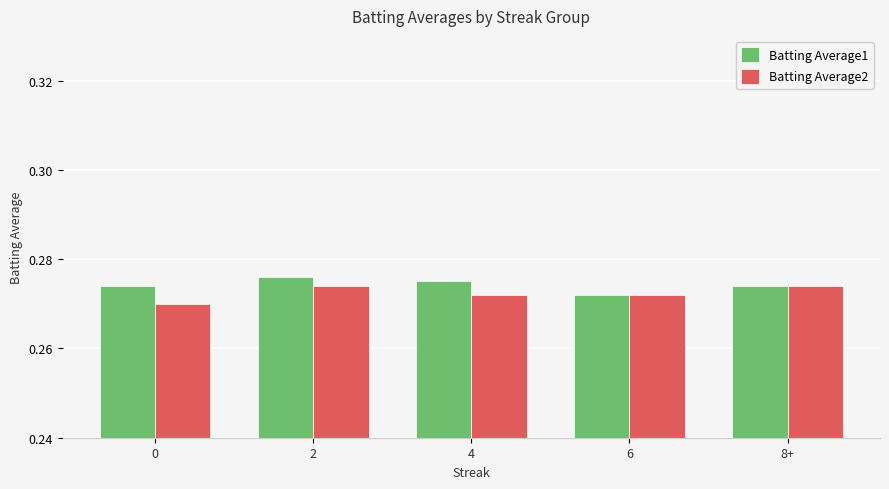

True or false: Batting Average2 has a value of 0.4 at 2.

False